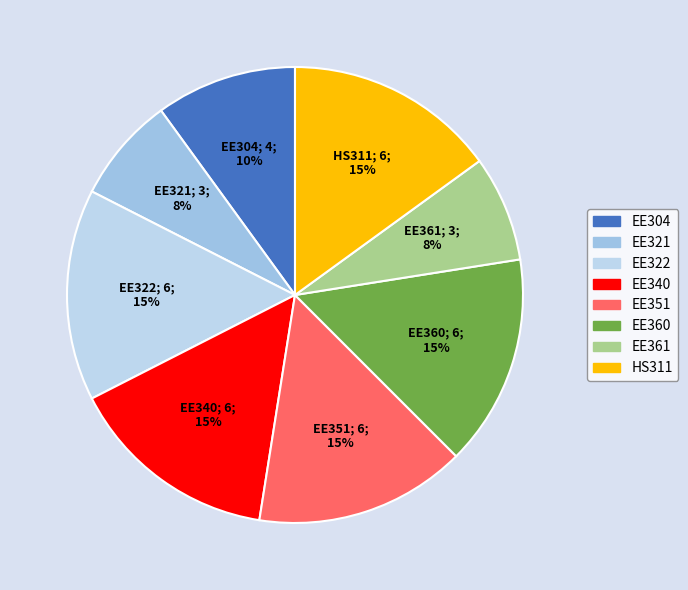

Between EE351 and EE340, which is larger?

EE351